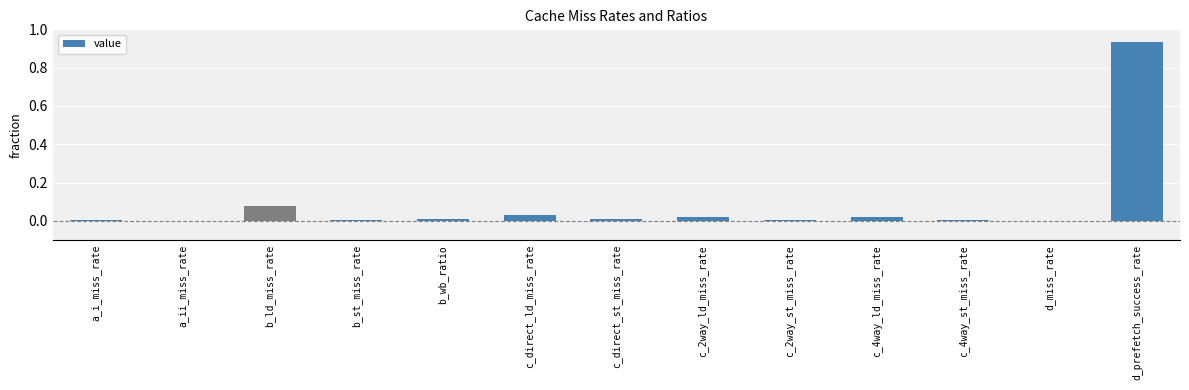

What is the sum of all values?

1.1